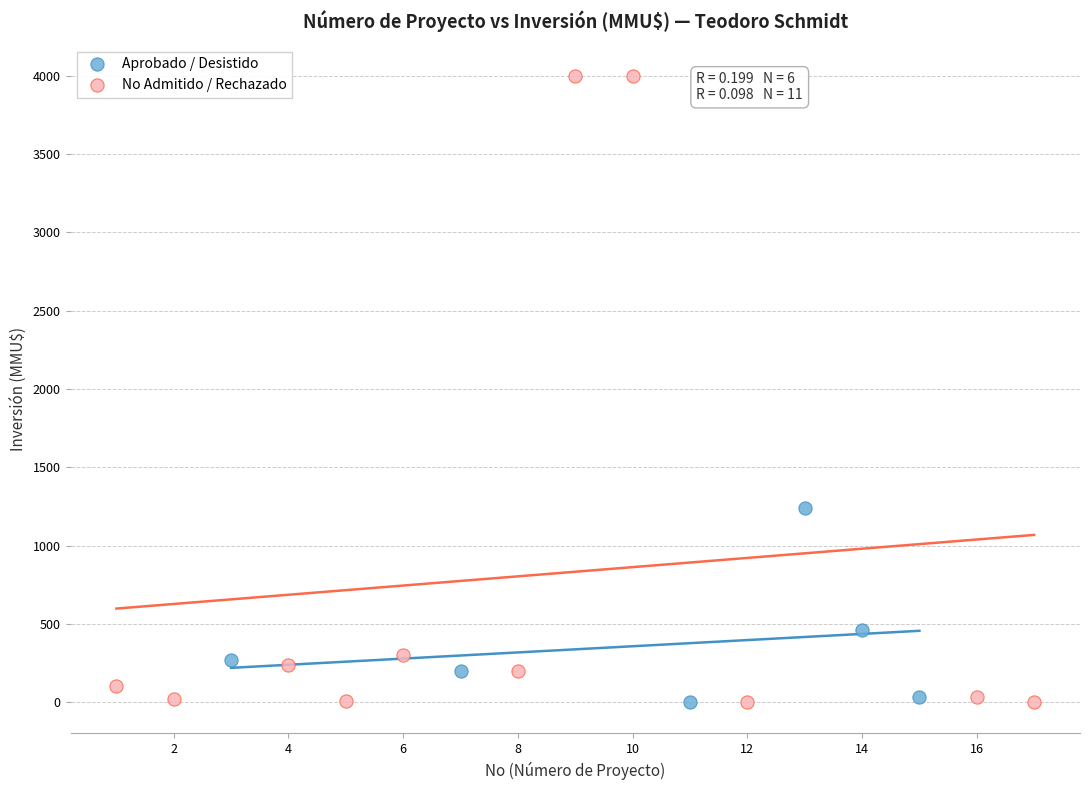

Which series has the largest Y range (max minus min)?

No Admitido / Rechazado